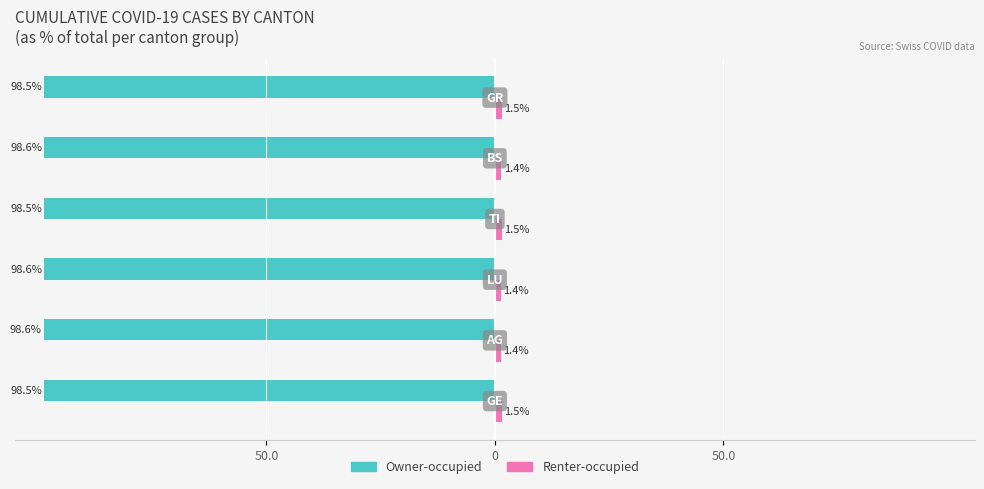

Does the chart contain any negative values?

Yes